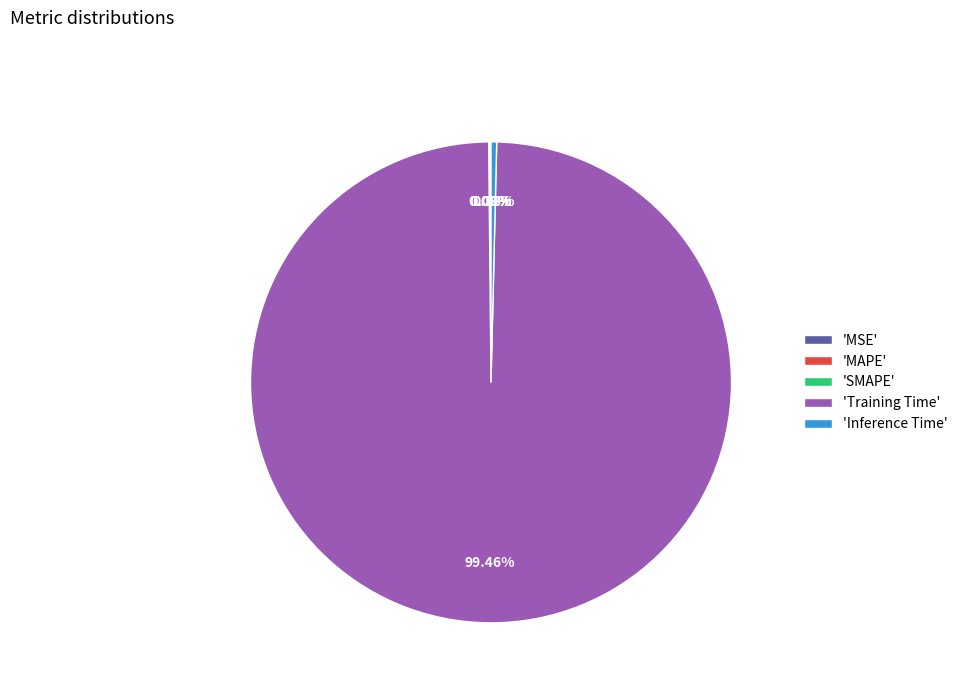

What is the largest slice in the pie chart?

'Training Time'